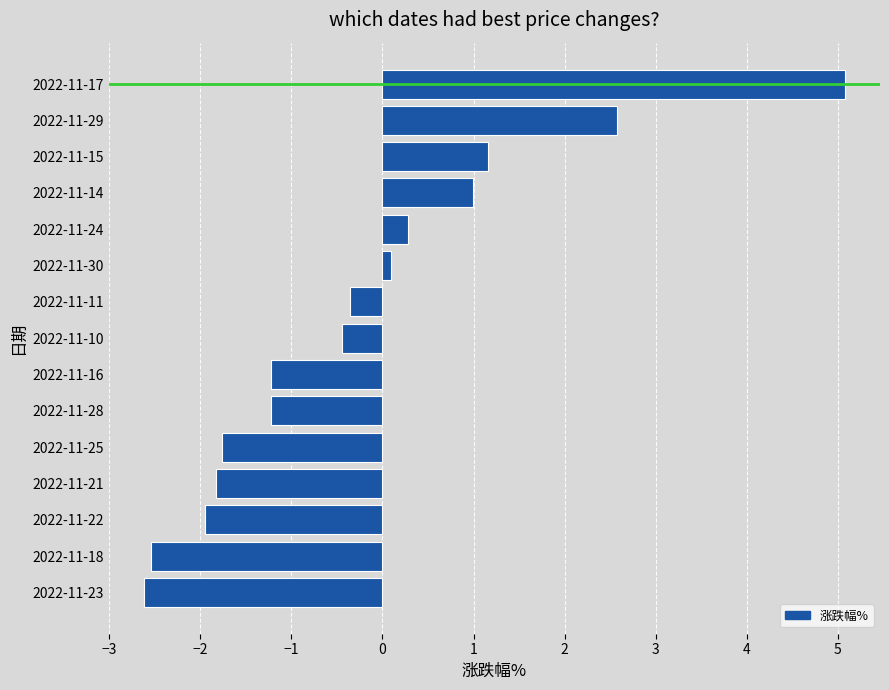

Which has a higher value, 2022-11-15 or 2022-11-29?

2022-11-29